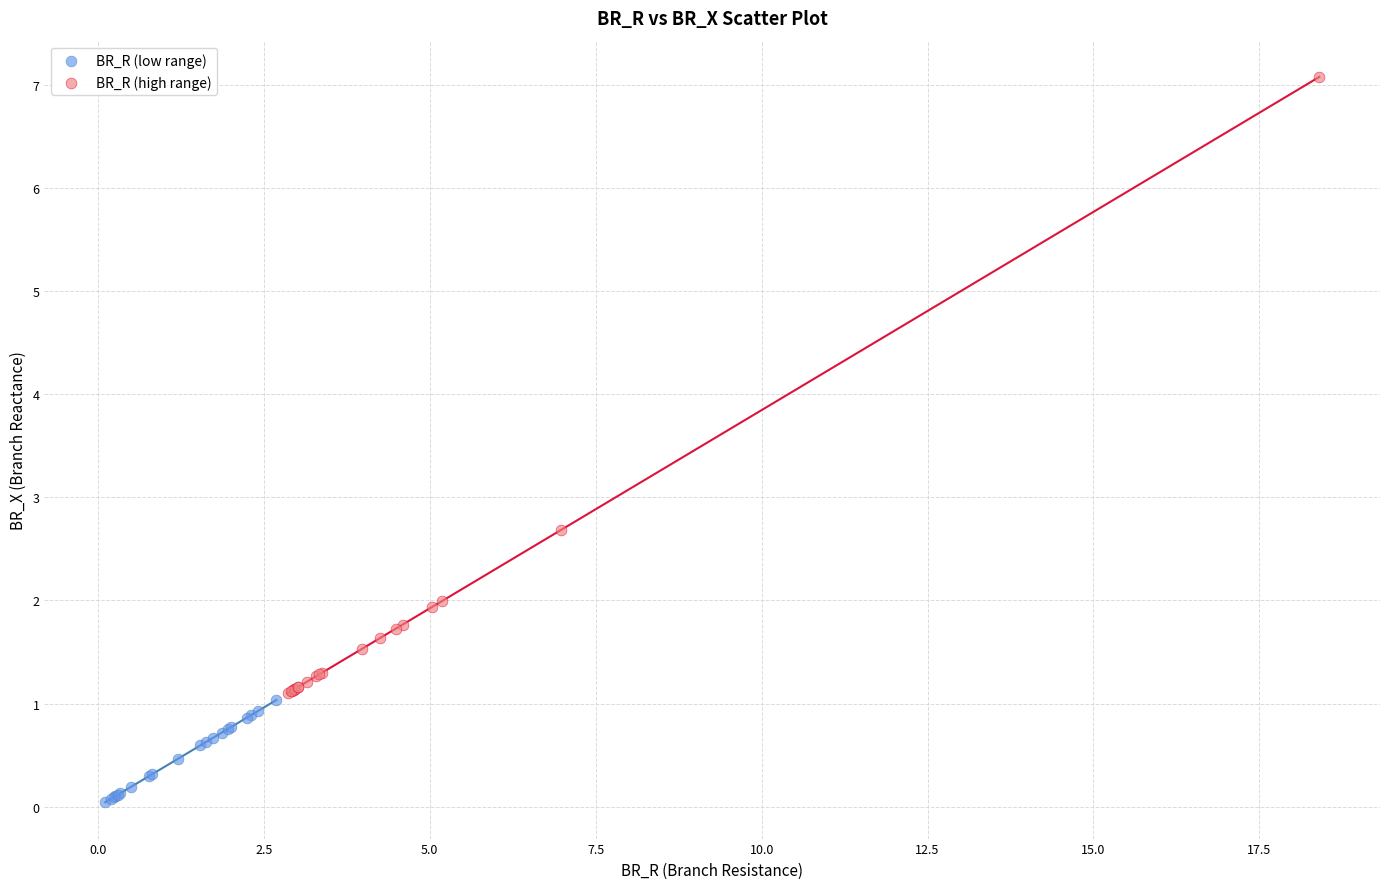

Which series reaches the minimum Y coordinate?

BR_R (low range)